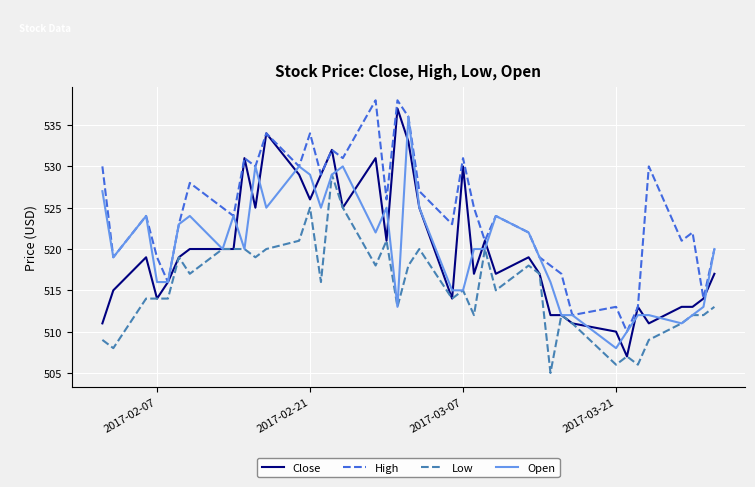

What is the highest value of the Low series?

529